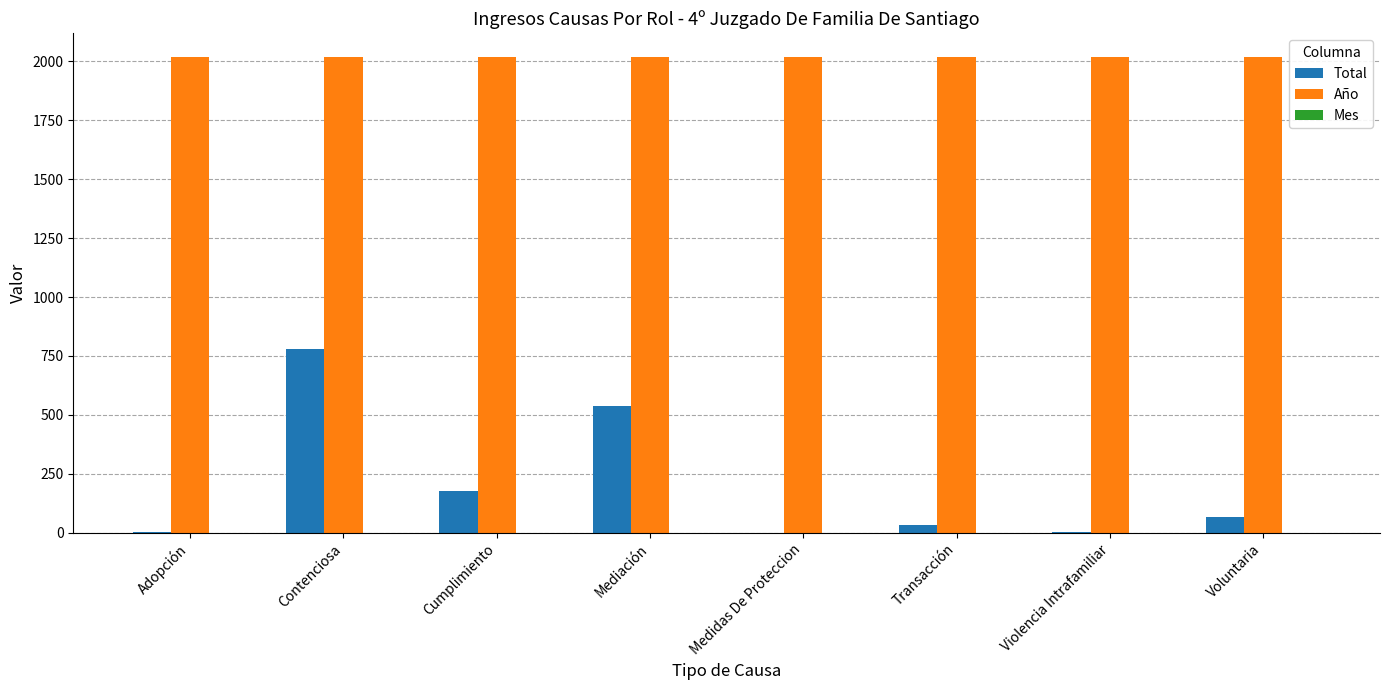

What is the sum of the Año values at Contenciosa and Violencia Intrafamiliar?

4036